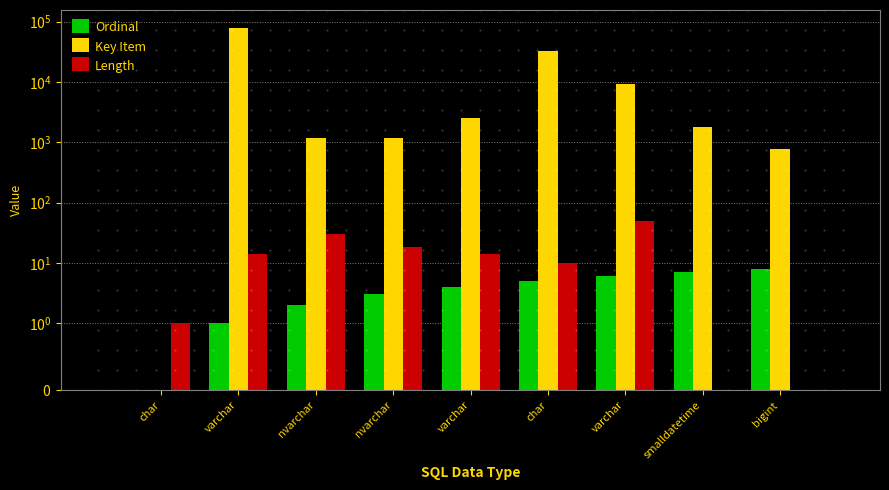

How many groups of bars are there?

9